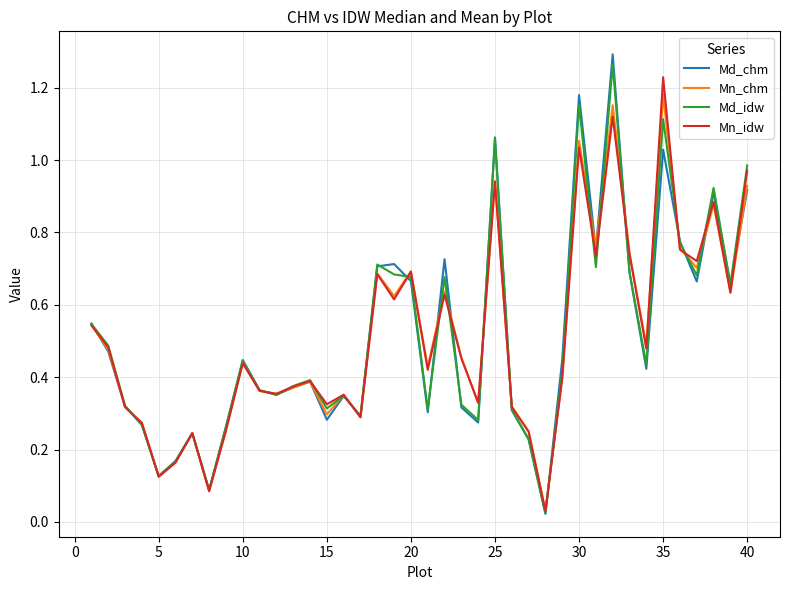

At which label does Mn_chm reach its peak?

35